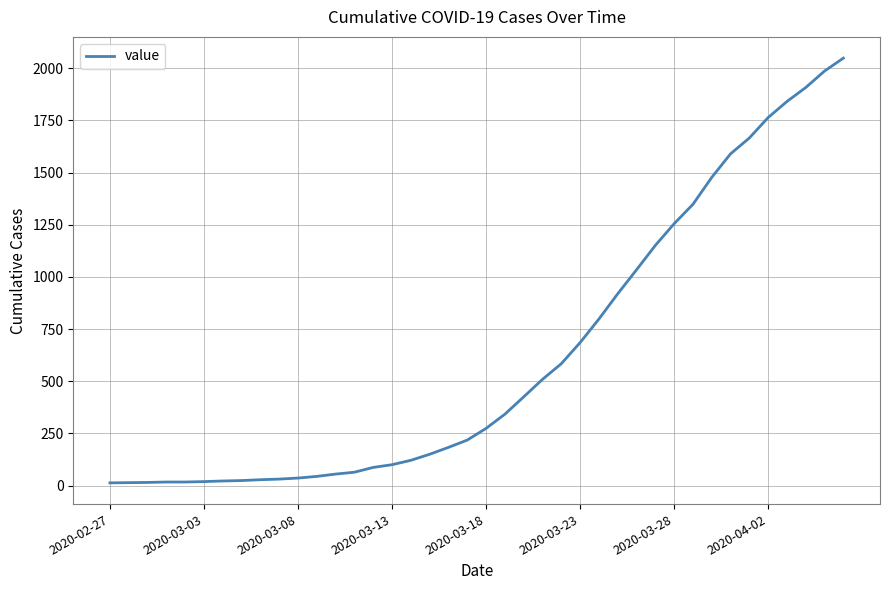

Does the chart have visible grid lines?

Yes